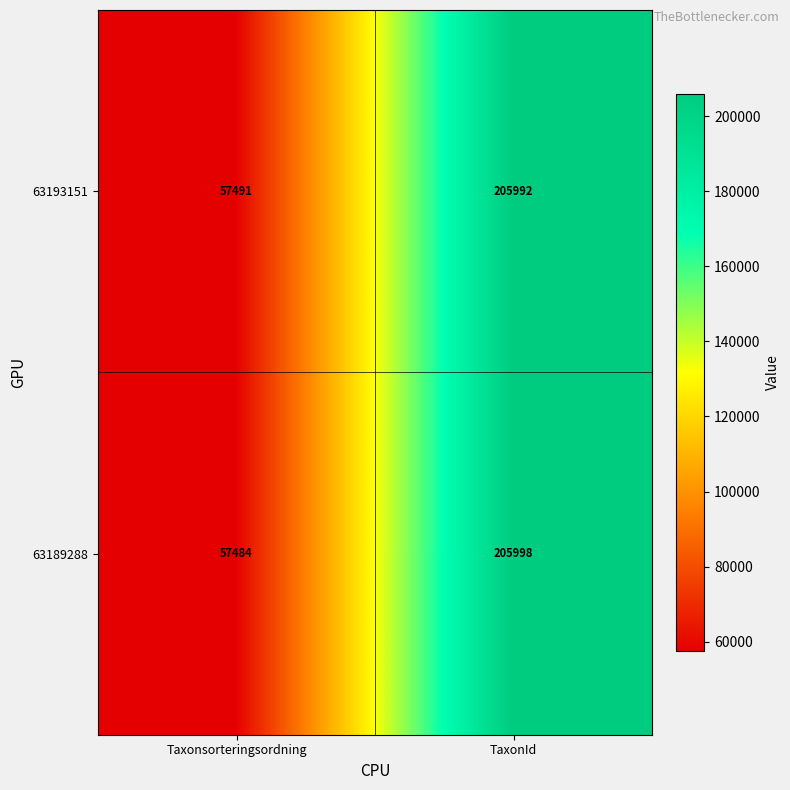

True or false: 63193151 has a value of 205992 at TaxonId.

True